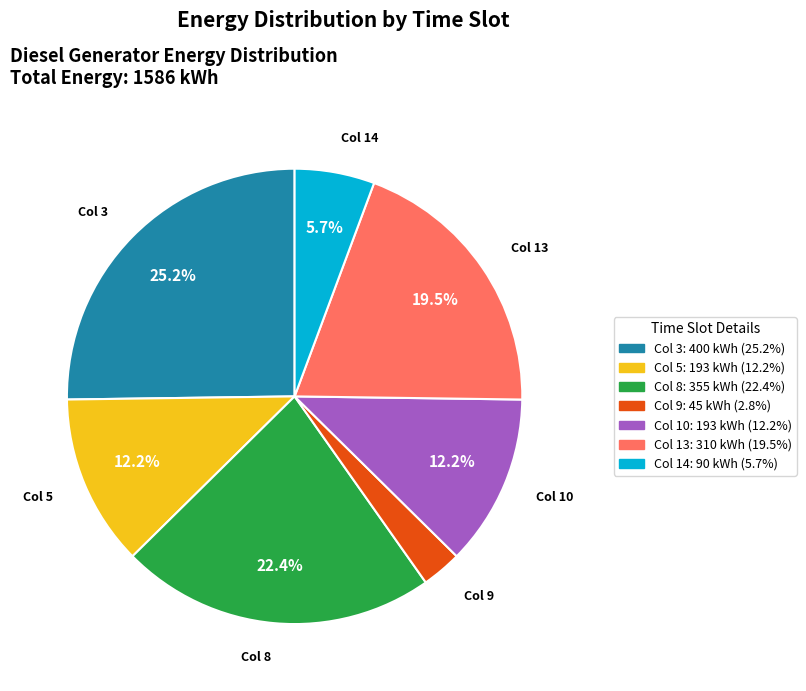

Which slice is the largest?

Col 3